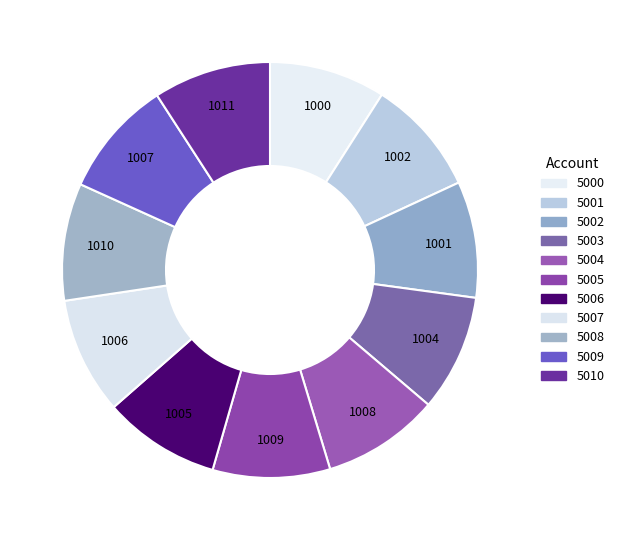

What is the change in value from 5007 to 5010?

+5